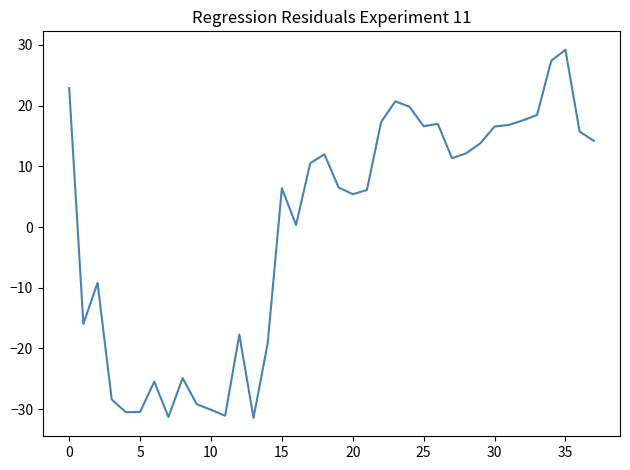

What is the difference between the maximum and minimum values?

60.7